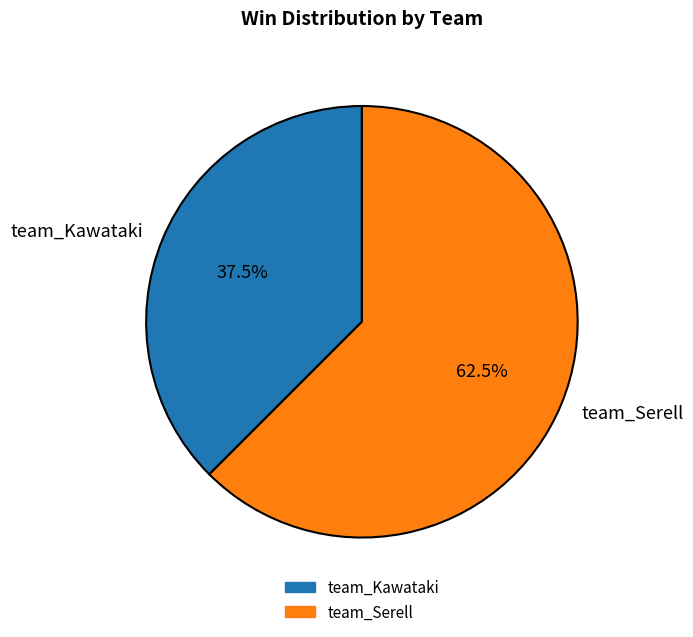

How many slices are in this pie chart?

2